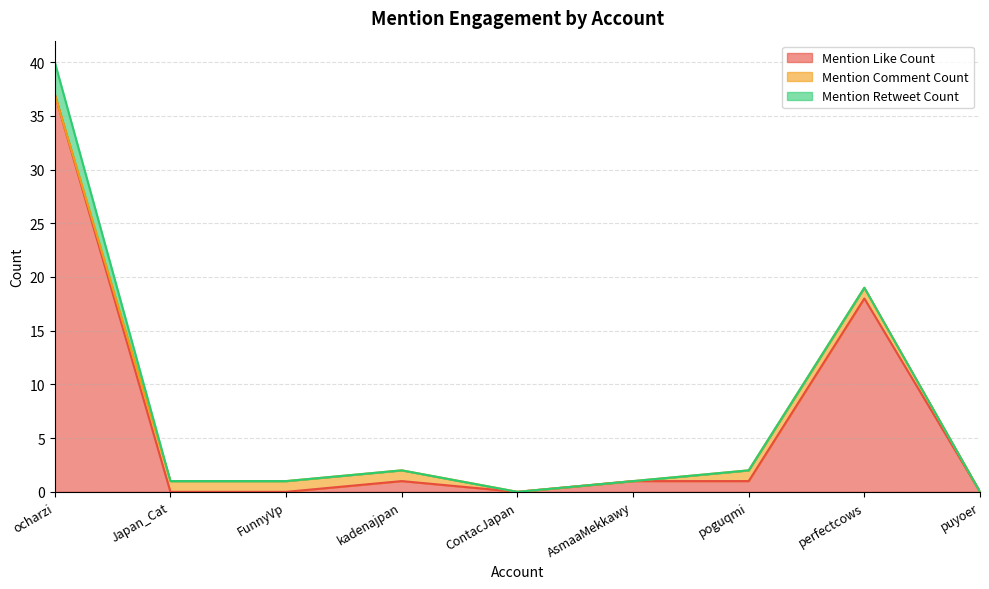

Which category has the lowest value in the Mention Like Count series?

Japan_Cat